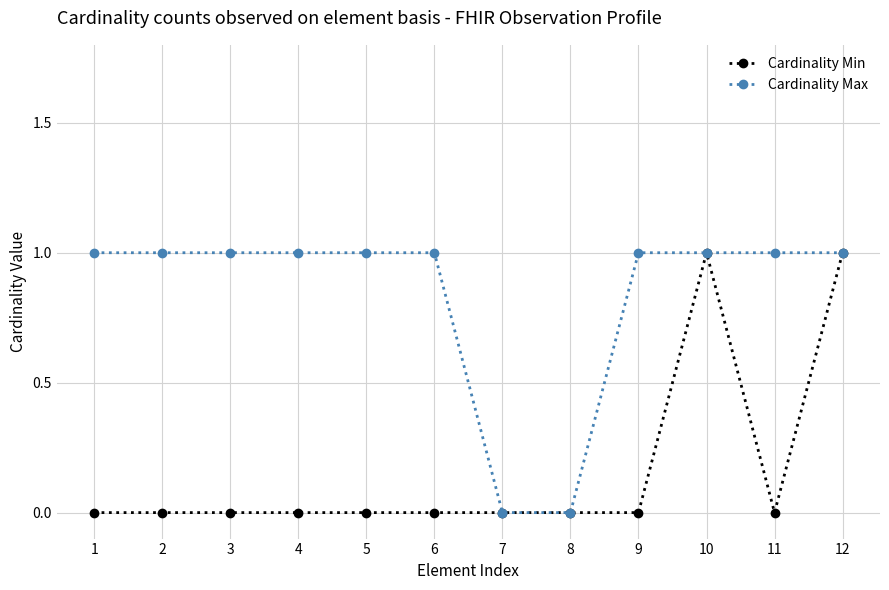

What is the value of the Cardinality Min point at the 10th from the left?

1